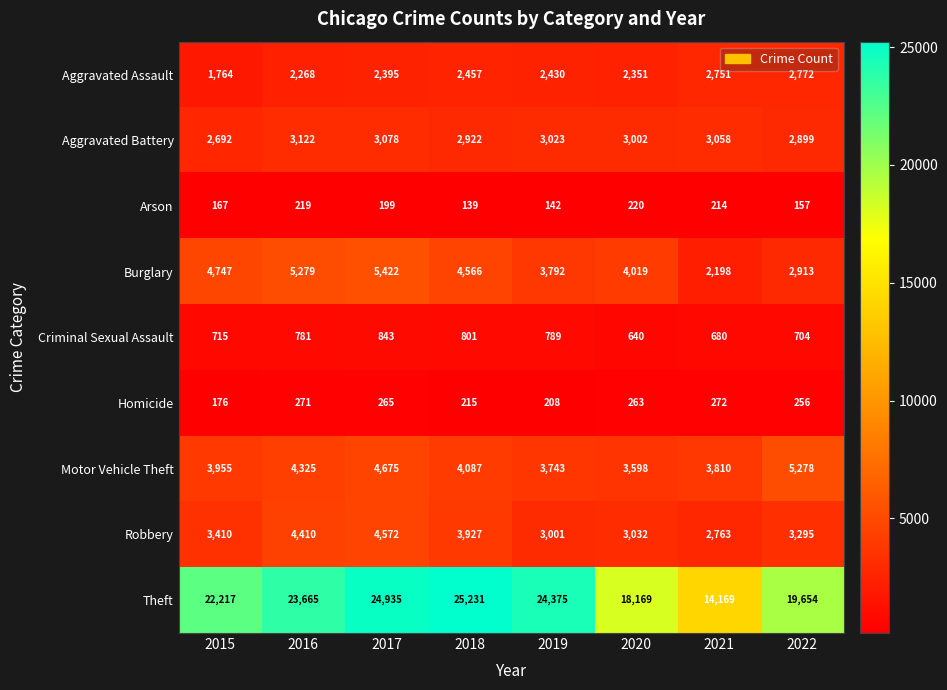

What is the spread (max minus min) of values at 2021?

13955